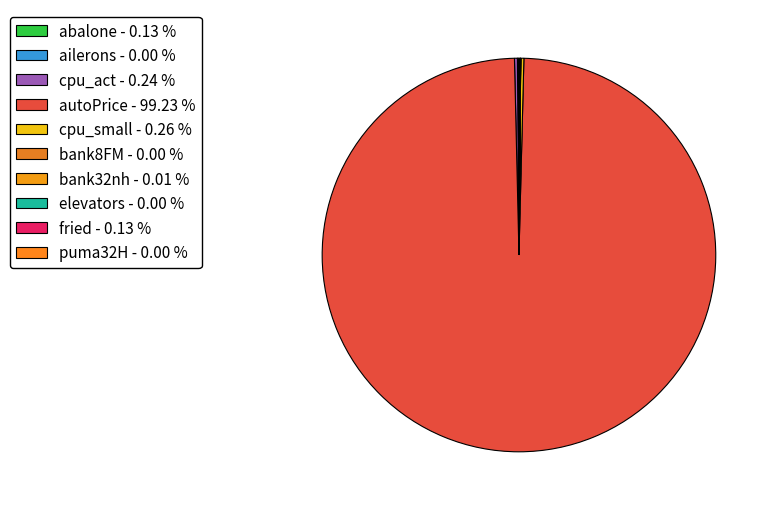

Which slice is the largest?

autoPrice